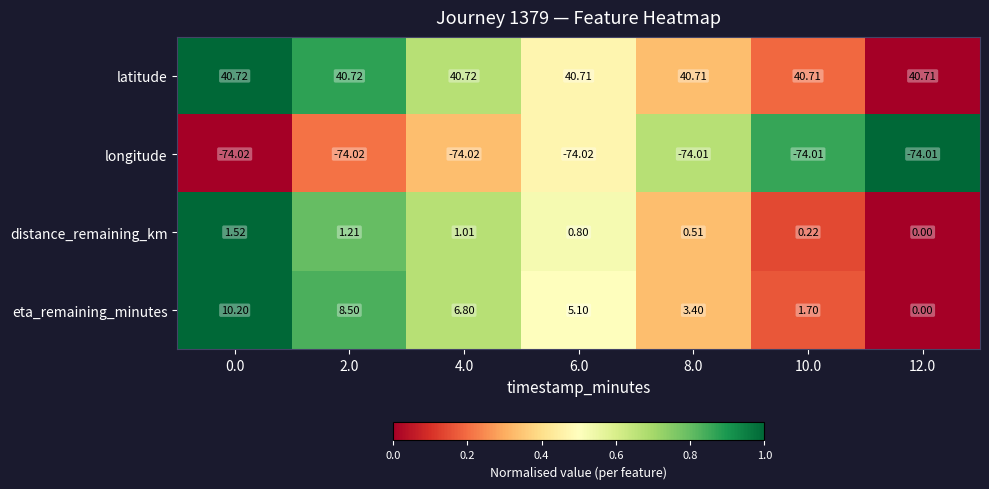

How many series are shown in this chart?

4